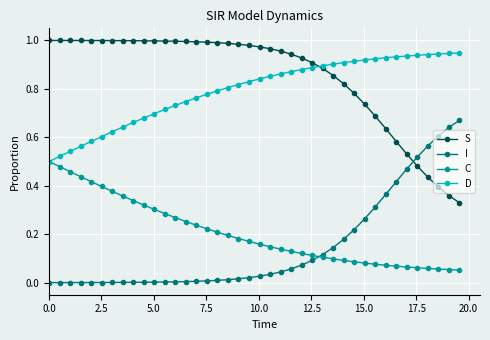

Is this an area chart (filled region under the line)?

No